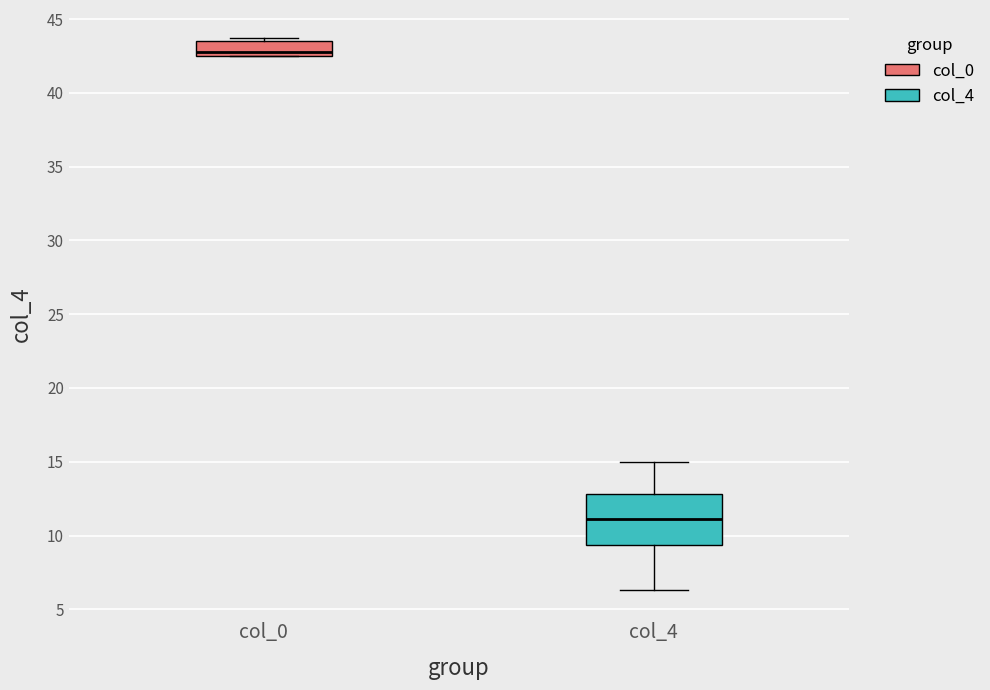

Which box has the highest median line?

col_0